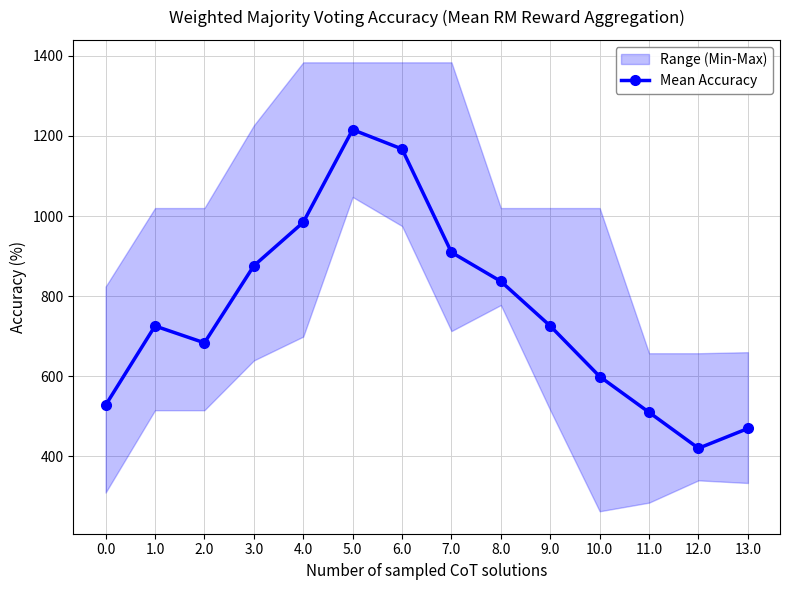

Does the chart have visible grid lines?

Yes